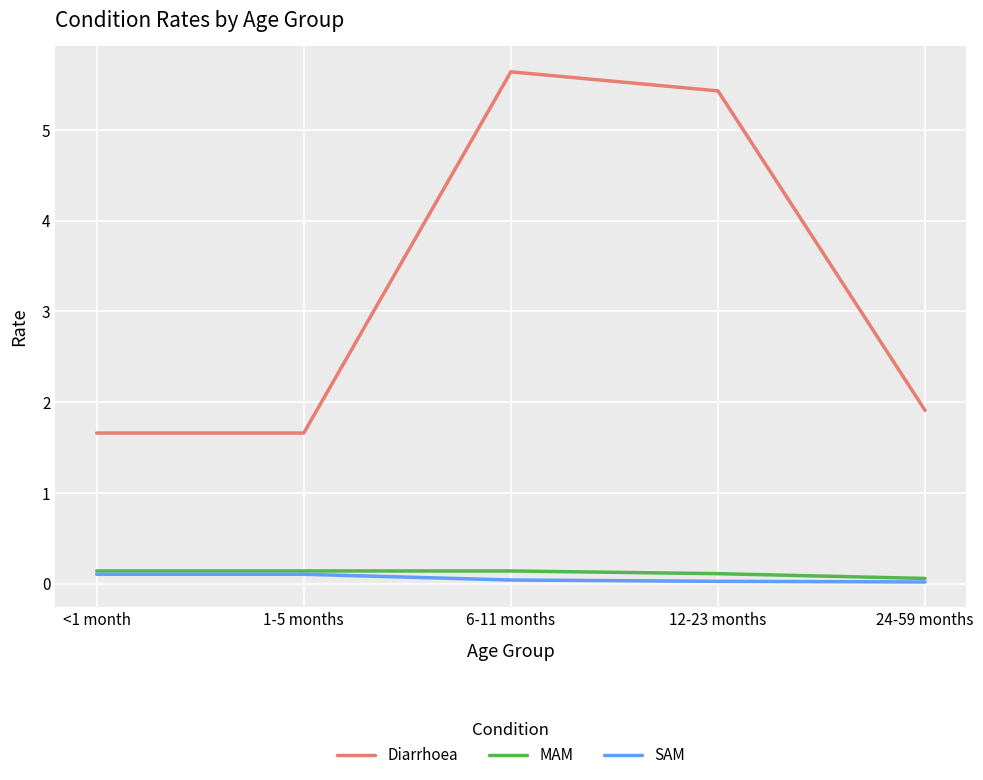

Is the value of MAM at 24-59 months greater than the value of Diarrhoea at 6-11 months?

No